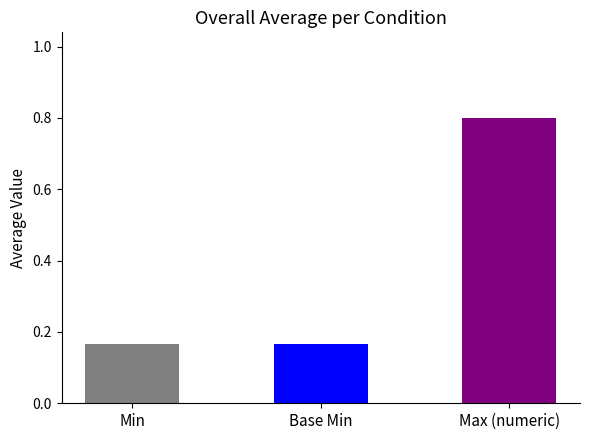

Are the bars grouped side by side (vs. stacked)?

Yes